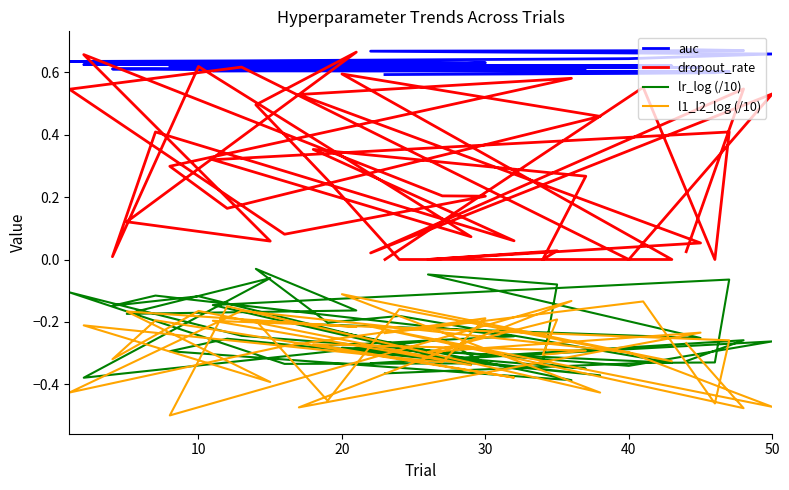

Which series has the largest range (max minus min)?

dropout_rate